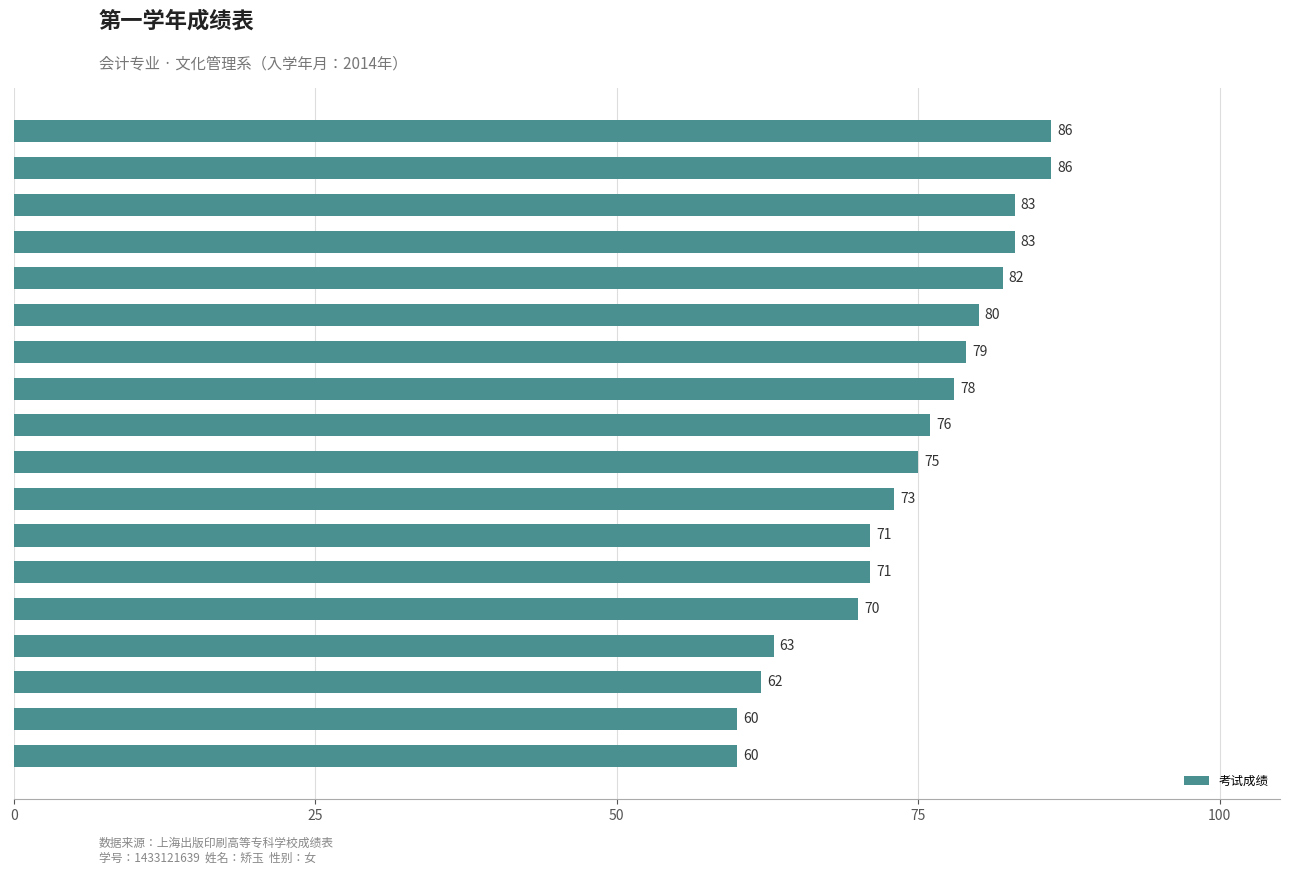

How many data points are less than 76?

9